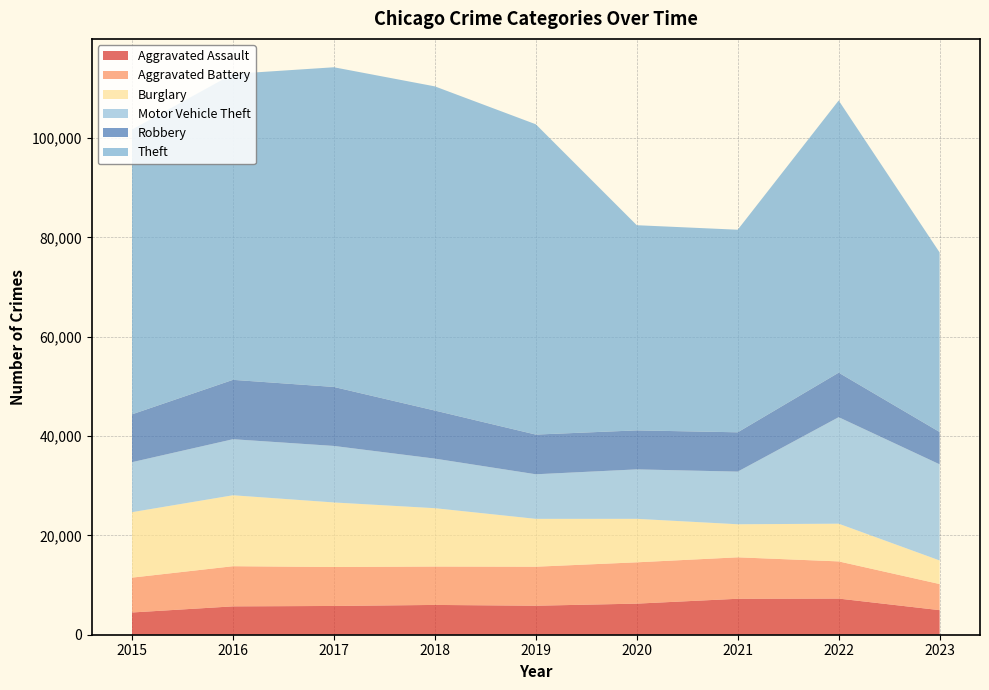

Reading left to right, what are all the values shown in this chart?

Aggravated Assault: 2015=4480	2016=5712	2017=5793	2018=6001	2019=5841	2020=6262	2021=7242	2022=7280	2023=4951
Aggravated Battery: 2015=7018	2016=8086	2017=7845	2018=7734	2019=7857	2020=8320	2021=8347	2022=7488	2023=5256
Burglary: 2015=13184	2016=14289	2017=13001	2018=11747	2019=9638	2020=8758	2021=6659	2022=7593	2023=4750
Motor Vehicle Theft: 2015=10068	2016=11286	2017=11380	2018=9985	2019=8977	2020=9959	2021=10602	2022=21450	2023=19361
Robbery: 2015=9638	2016=11960	2017=11880	2018=9681	2019=7995	2020=7855	2021=7918	2022=8965	2023=6511
Theft: 2015=57350	2016=61621	2017=64386	2018=65286	2019=62492	2020=41321	2021=40799	2022=54820	2023=36158